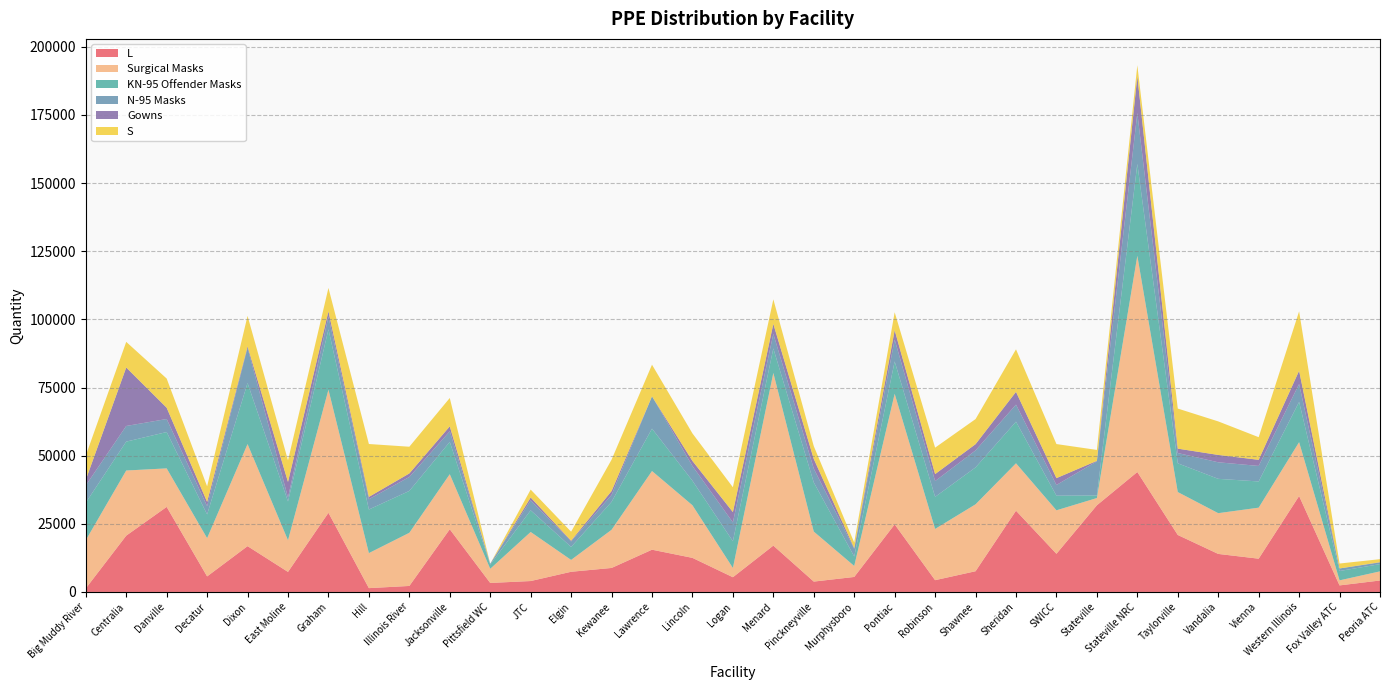

Reading left to right, transcribe all the data shown in this chart.

L: 1300	20650	31200	5700	16800	7350	29040	1400	2200	23000	3300	4000	7400	8800	15500	12500	5400	17000	3800	5500	24800	4318	7600	29800	14000	31800	44000	20900	13950	12200	35191	2400	4200
Surgical Masks: 17681	23900	14130	14037	37450	11600	45150	12850	19500	20200	5193	18000	4350	14000	28860	19300	3400	63348	18350	4035	47900	18800	24550	17400	15950	2650	79330	15750	14950	18719	19763	1851	3350
KN-95 Offender Masks: 13757	10592	13329	8700	22388	14220	22130	15992	15357	11837	1520	7944	4750	10238	15548	8988	9800	8979	18018	3471	11863	11760	13532	15253	5364	950	33694	10535	12592	9613	14758	3426	2652
N-95 Masks: 6348	5742	4784	3040	12875	1497	4640	3770	5118	3905	320	3658	2020	2550	11860	5400	6913	5360	5070	2778	8020	5796	6239	6260	3930	12520	18655	3780	6072	5692	6578	940	620
Gowns: 2023	21459	4142	1560	562	5696	1972	859	1298	1810	3	1049	280	1417	0	1872	3793	3658	3544	300	3427	2562	2293	4695	2508	180	13550	1610	2701	2249	4855	8	97
S: 8900	9400	10700	5700	11200	7900	8600	19400	9800	10400	0	2900	3300	11500	11600	10100	9100	9000	4700	2050	6600	9700	9200	15600	12500	4000	4000	14700	12300	8300	21799	1800	1100